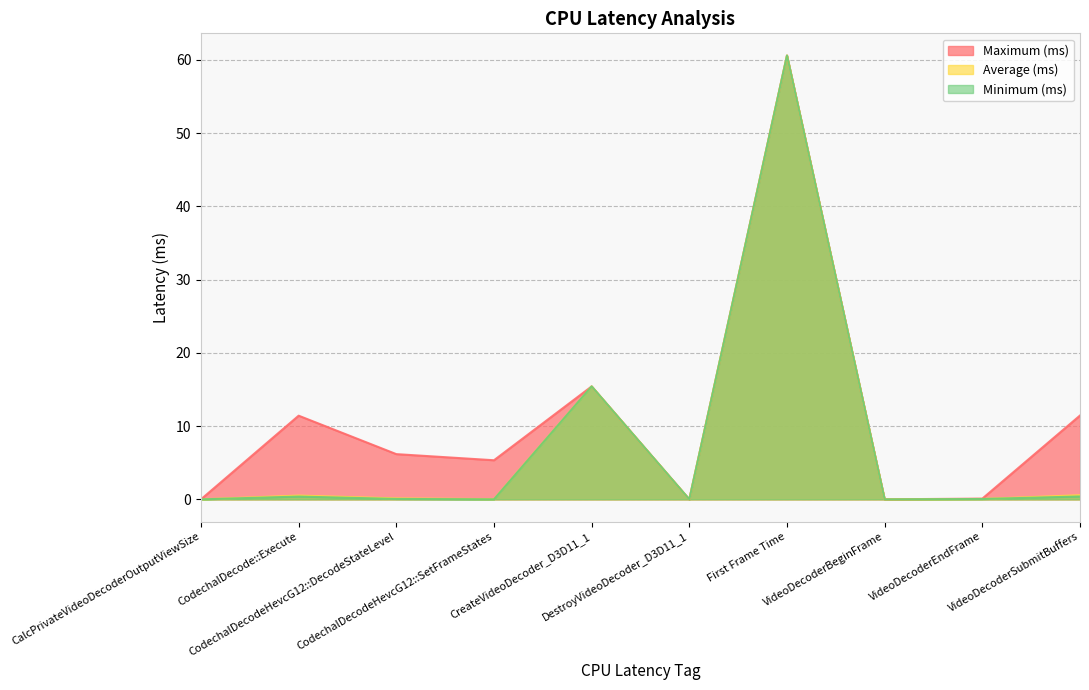

Which series has the largest total across all categories?

Maximum (ms)